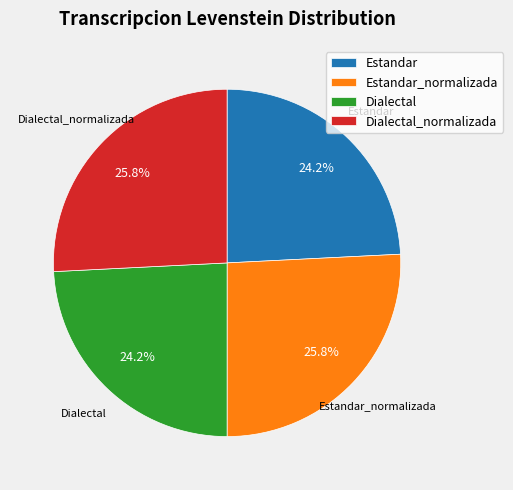

What percentage is the Estandar_normalizada slice, to the nearest percent?

26%